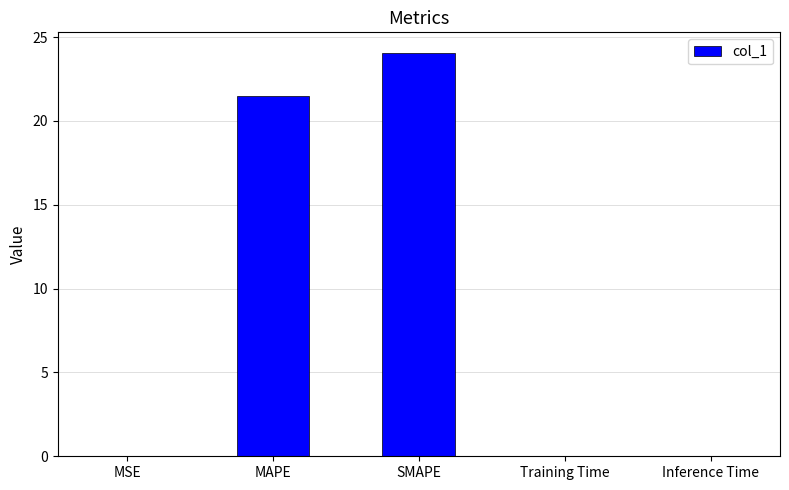

At which category does the chart reach its peak across all series?

SMAPE